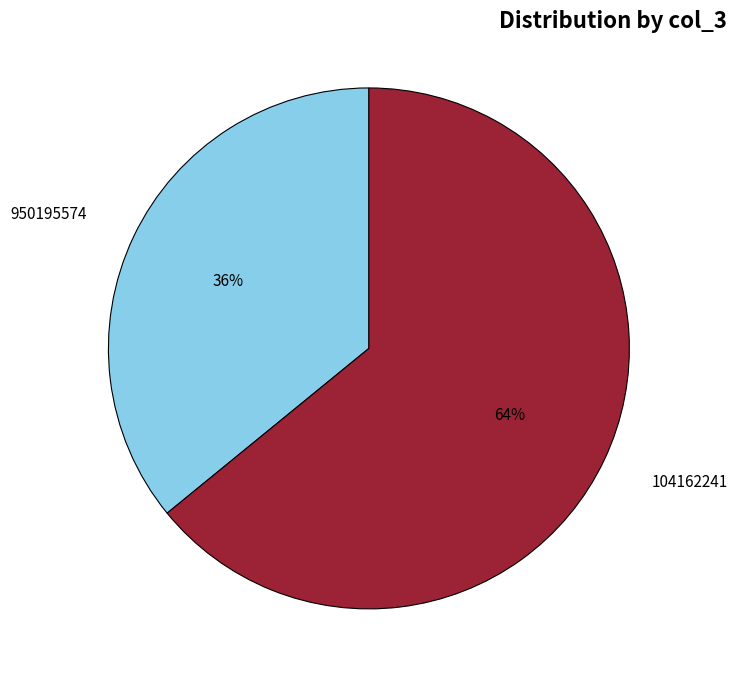

To the nearest percent, what is the combined percentage of 104162241 and 950195574?

100%